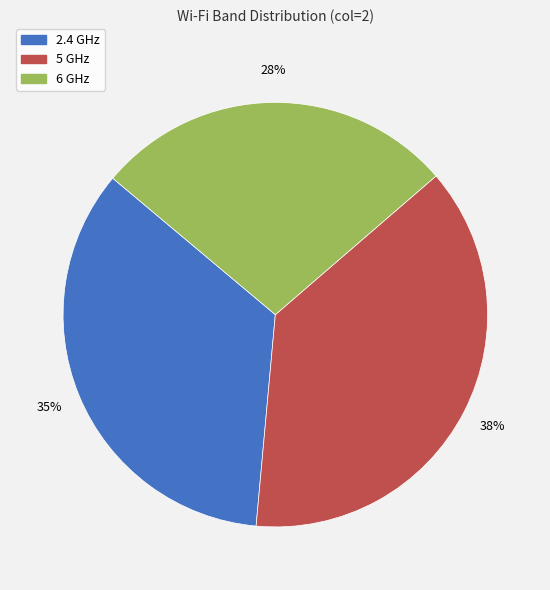

Rank the categories by value from lowest to highest.

6 GHz, 2.4 GHz, 5 GHz